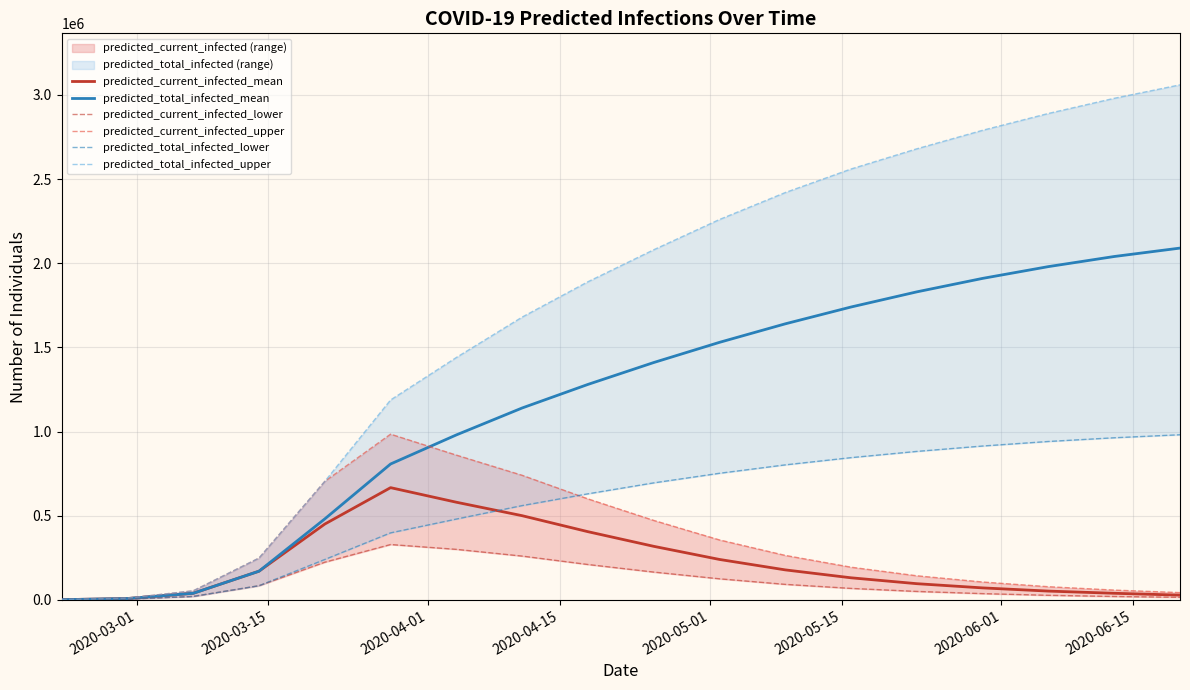

Reading left to right, extract all data points from this chart.

predicted_current_infected_mean: 982	7857	38999	170270	450245	666614	580000	500000	405000	318000	240000	178000	131000	96000	71000	52000	39000	28000
predicted_total_infected_mean: 982	7857	38999	170270	480939	807142	980000	1140000	1280000	1410000	1530000	1640000	1740000	1830000	1910000	1980000	2040000	2090000
predicted_current_infected_lower: 525	4205	20303	83953	223725	328709	300000	260000	210000	165000	125000	92000	68000	50000	37000	27000	20000	15000
predicted_current_infected_upper: 1268	10144	53615	248320	703991	984516	860000	740000	600000	472000	356000	264000	194000	143000	106000	78000	58000	43000
predicted_total_infected_lower: 525	4205	20303	83953	239839	398025	480000	560000	630000	695000	752000	802000	845000	882000	914000	941000	963000	981000
predicted_total_infected_upper: 1268	10144	53615	248320	703991	1187607	1440000	1680000	1890000	2080000	2260000	2420000	2560000	2680000	2790000	2890000	2980000	3060000